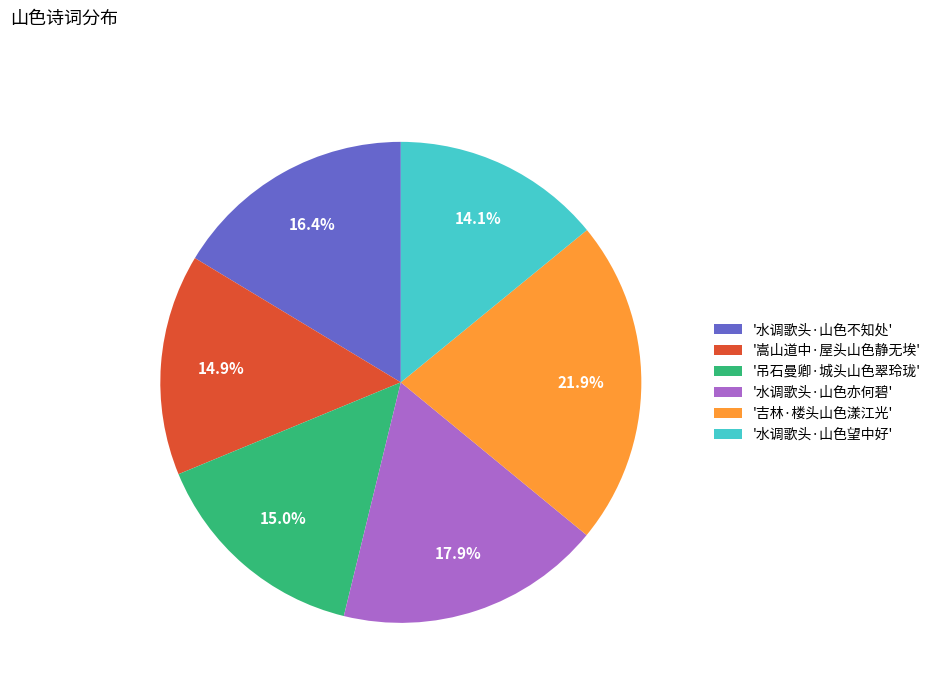

What percentage do '水调歌头·山色亦何碧' and '吊石曼卿·城头山色翠玲珑' together represent?

32.8%